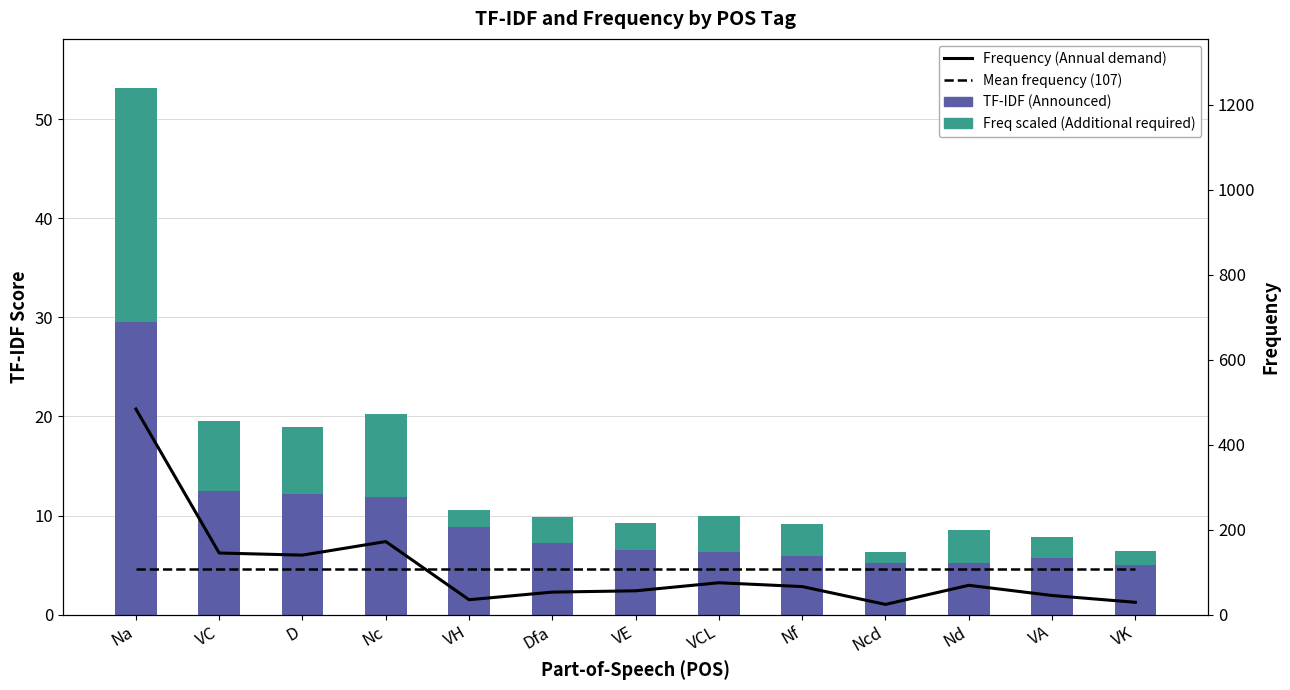

Are the bars horizontal?

No